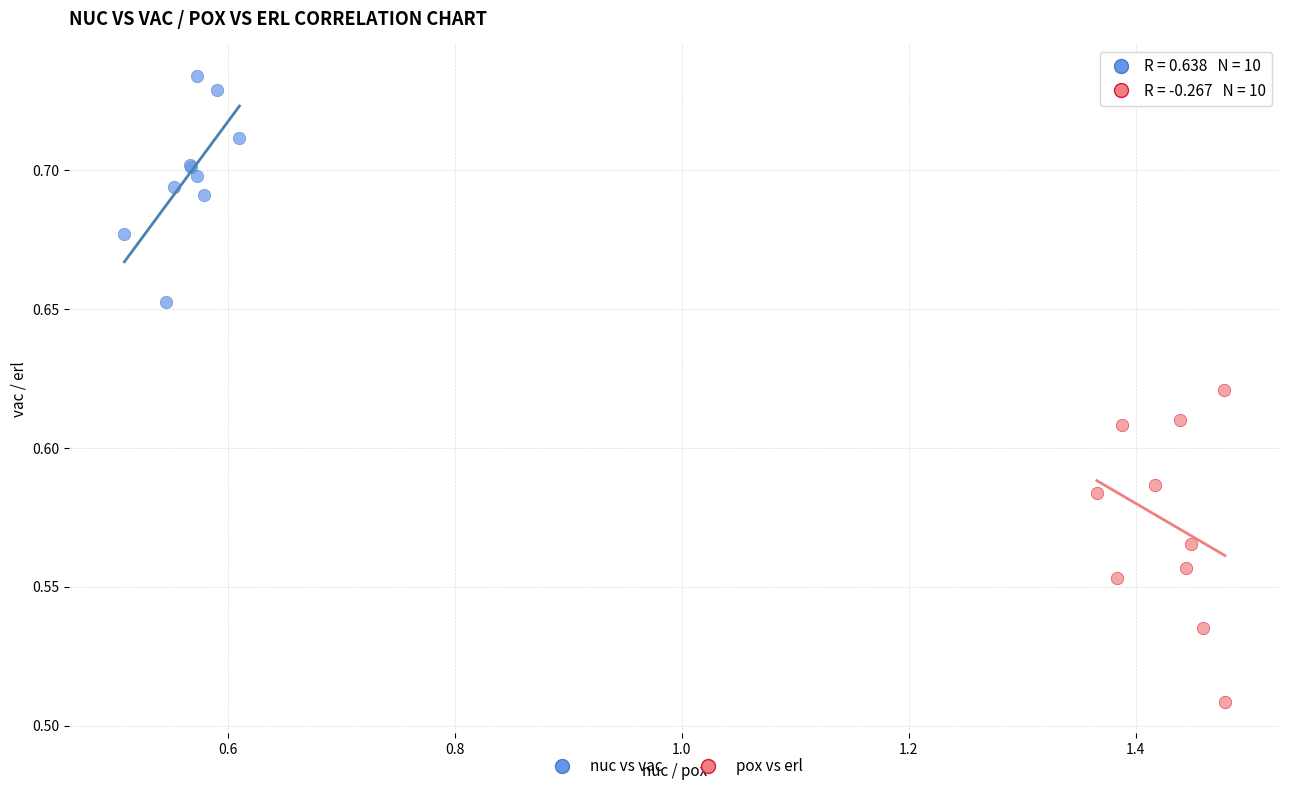

Which series has the largest Y range (max minus min)?

pox vs erl